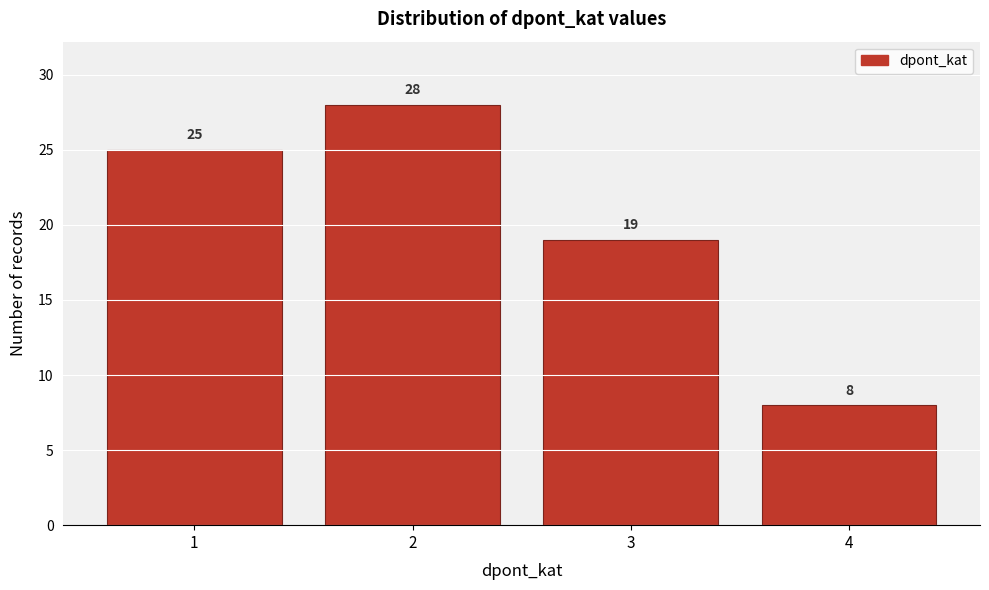

Reading left to right, extract all data points from this chart.

1=25	2=28	3=19	4=8